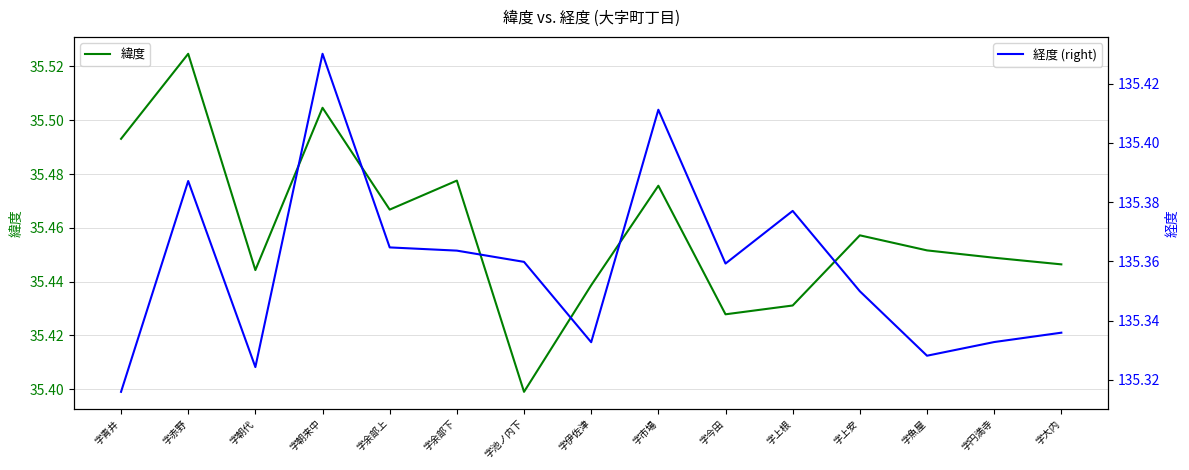

What position from the right is 字池ノ内下?

9